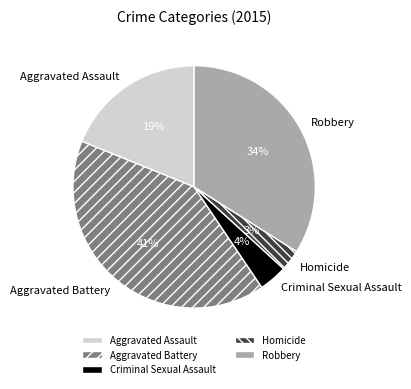

Count the number of slices in the pie.

5